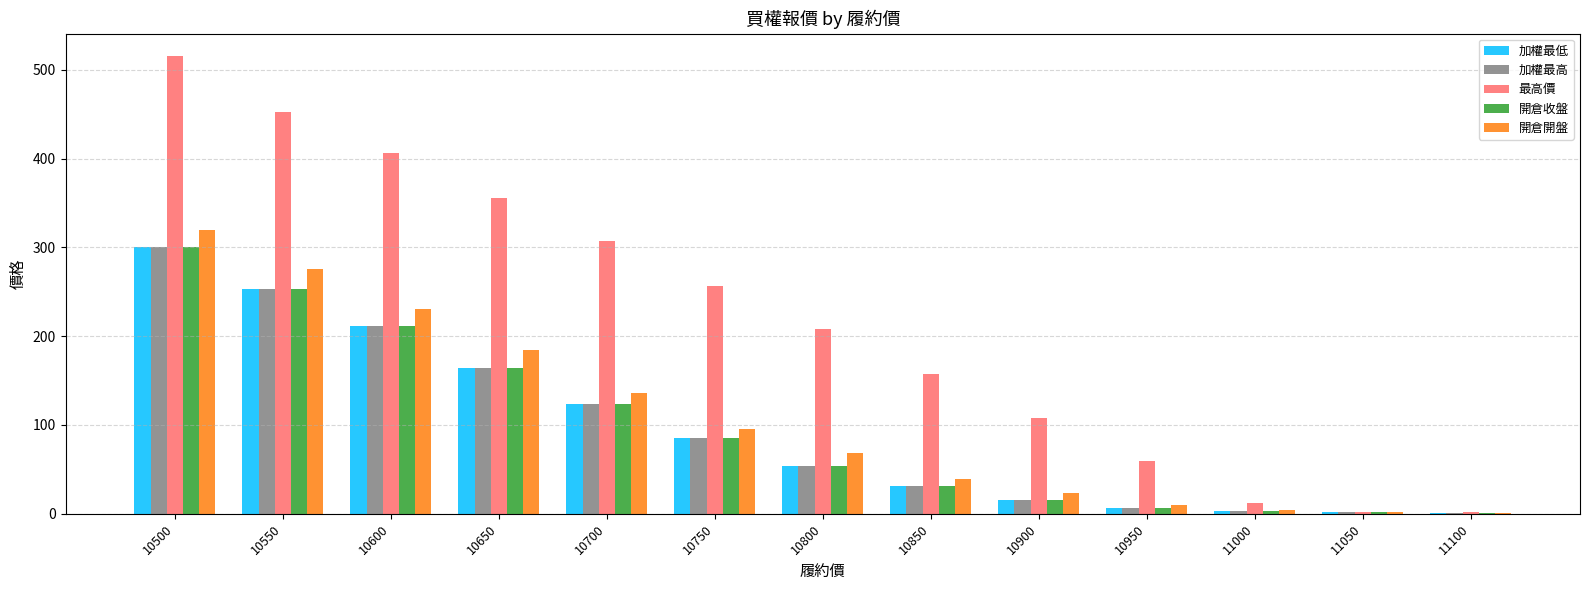

The value of 開倉收盤 at 10850 is 31.0. True or false?

True